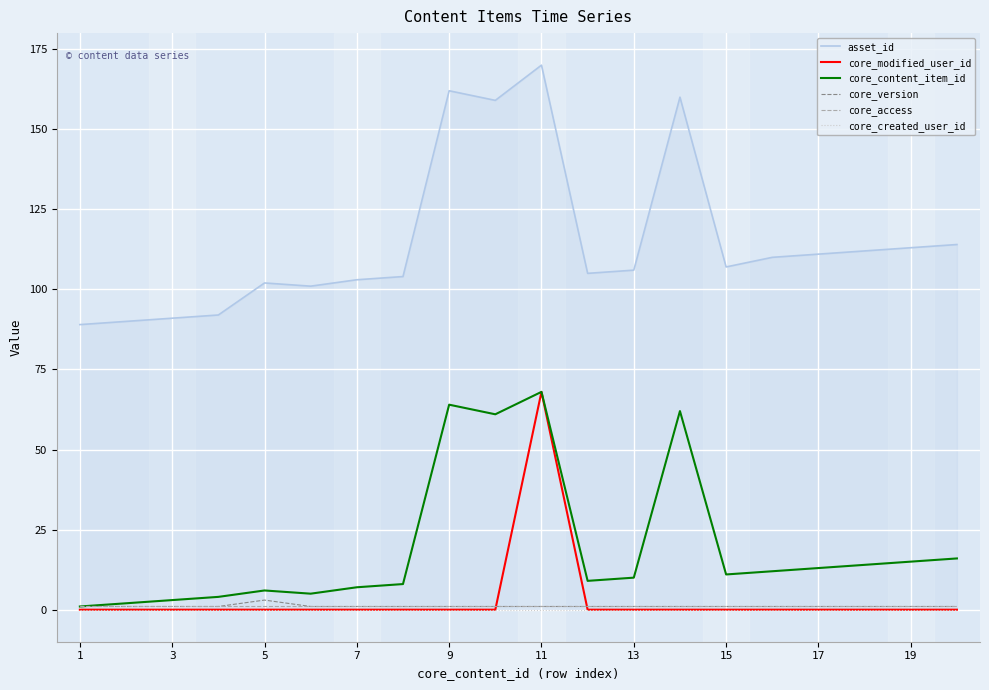

Reading left to right, extract all data points from this chart.

asset_id: 89	90	91	92	102	101	103	104	162	159	170	105	106	160	107	110	111	112	113	114
core_modified_user_id: 0	0	0	0	0	0	0	0	0	0	68	0	0	0	0	0	0	0	0	0
core_content_item_id: 1	2	3	4	6	5	7	8	64	61	68	9	10	62	11	12	13	14	15	16
core_version: 1	1	1	1	3	1	1	1	1	1	1	1	1	1	1	1	1	1	1	1
core_access: 1	1	1	1	1	1	1	1	1	1	1	1	1	1	1	1	1	1	1	1
core_created_user_id: 0	0	0	0	0	0	0	0	0	0	0	0	0	0	0	0	0	0	0	0